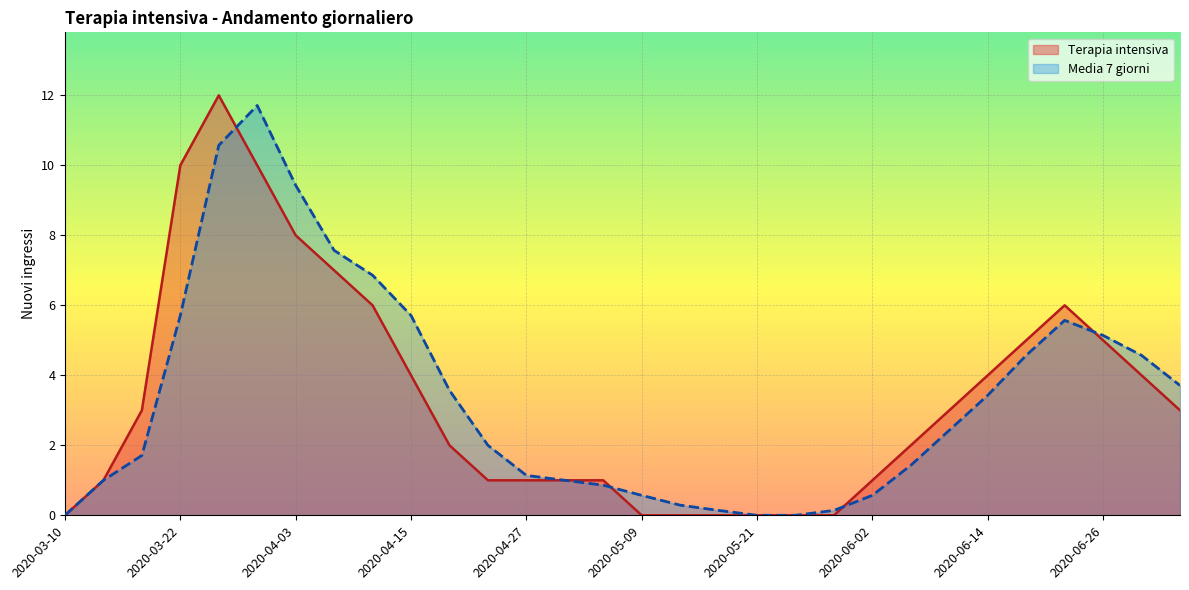

What position from the right is 2020-04-23?

19